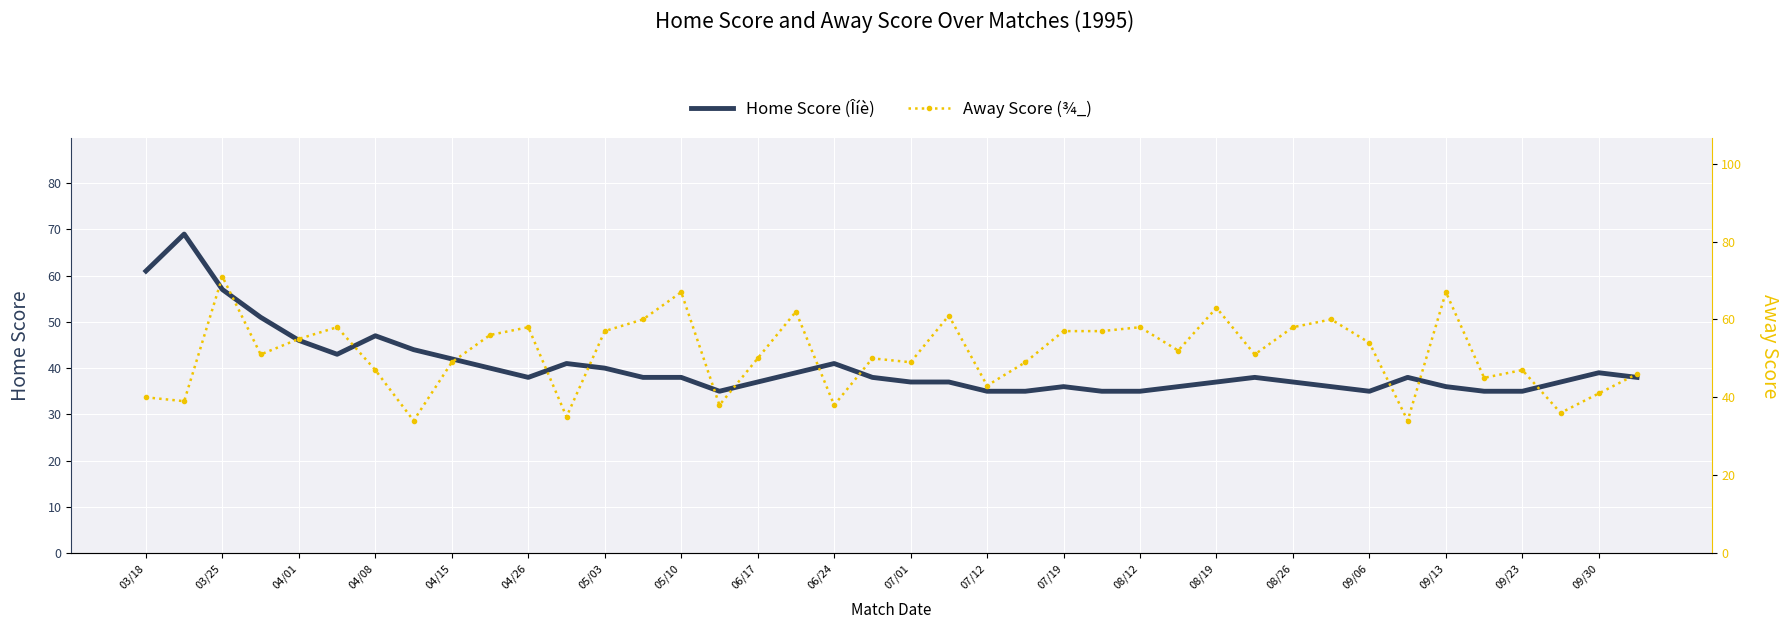

True or false: Home Score (Îíè) has a value of 57 at 03/25.

True